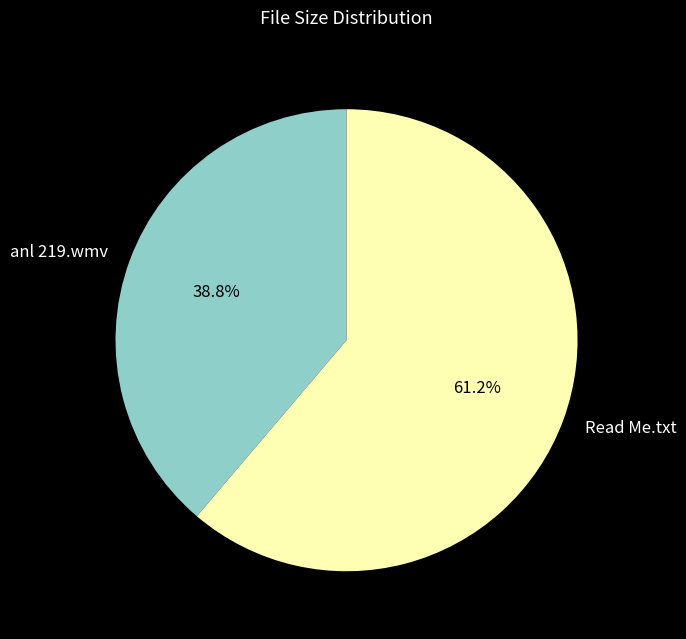

The anl 219.wmv slice represents 39% of the pie. True or false?

True